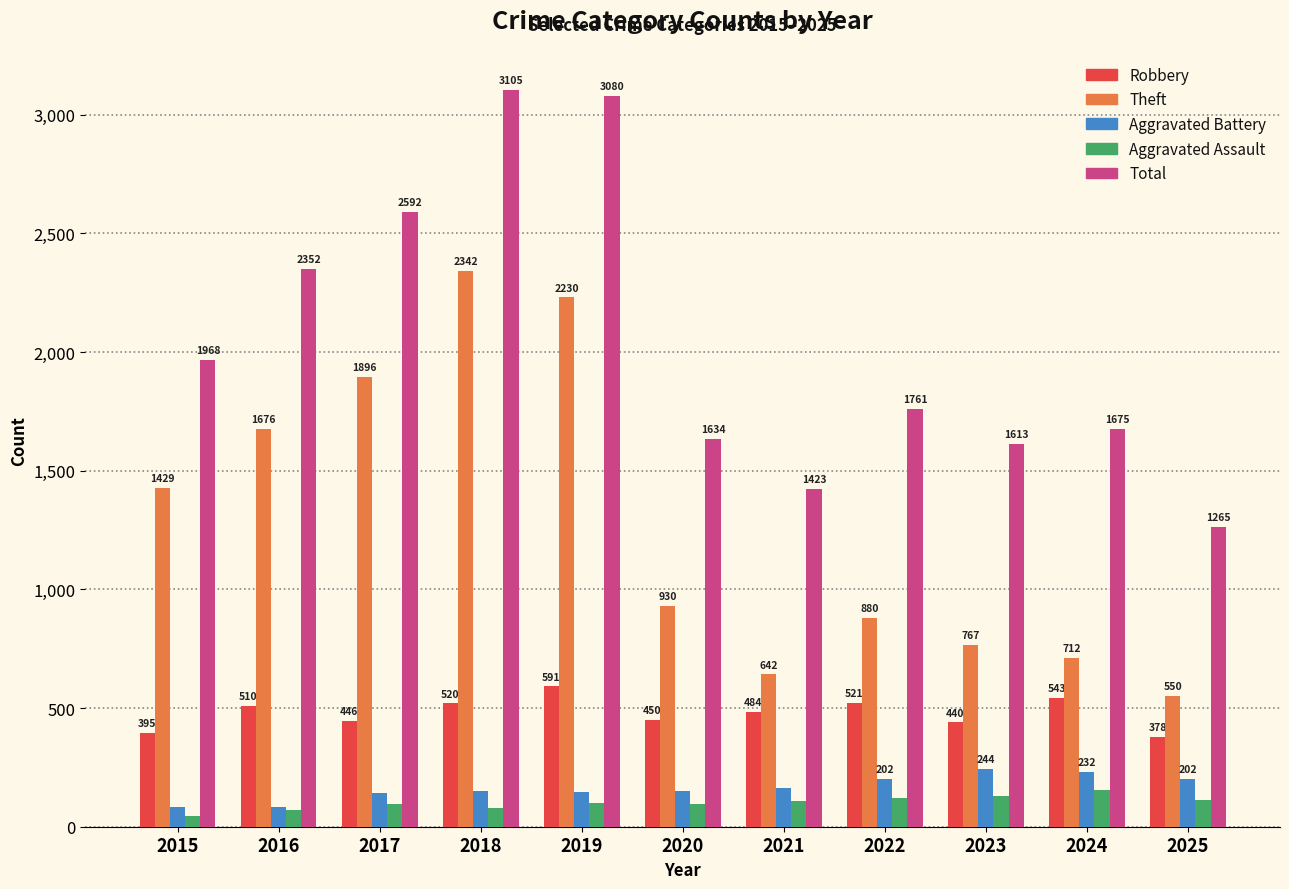

What is the difference between the Robbery values at 2020 and 2016?

60